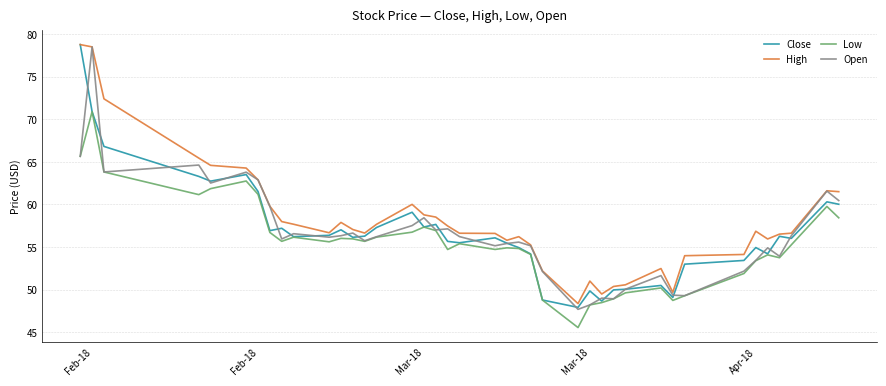

True or false: Low and High cross at least once.

False